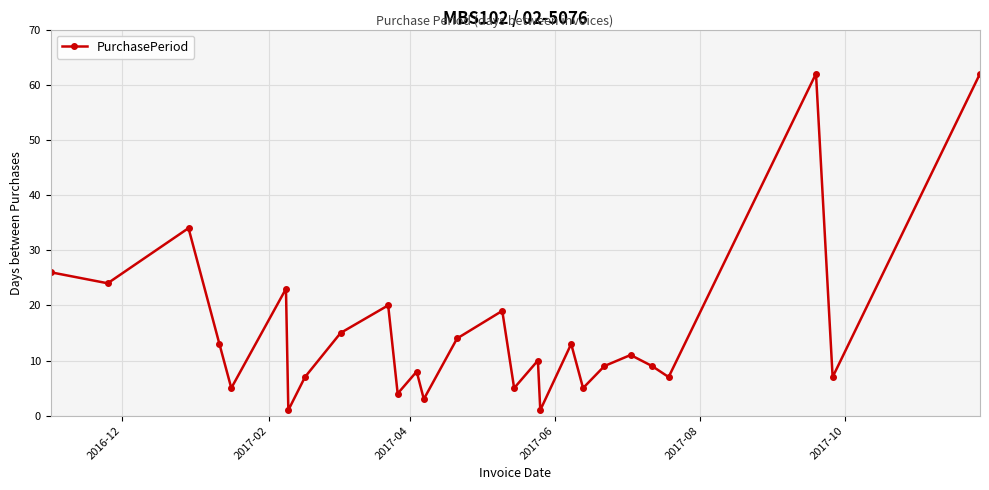

What is the difference between the maximum and minimum values?

61